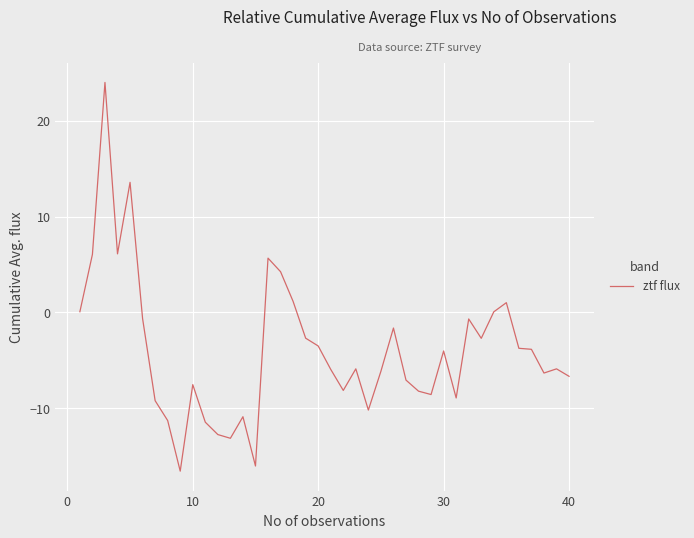

True or false: the data has more than 0 interior local peaks.

True